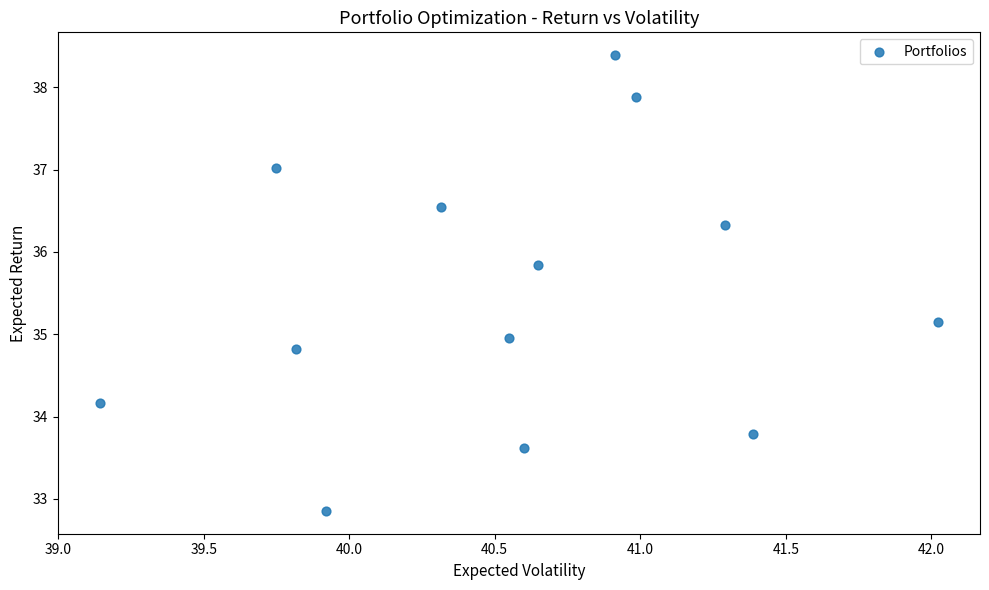

What is the range of Y values (max minus min)?

5.5